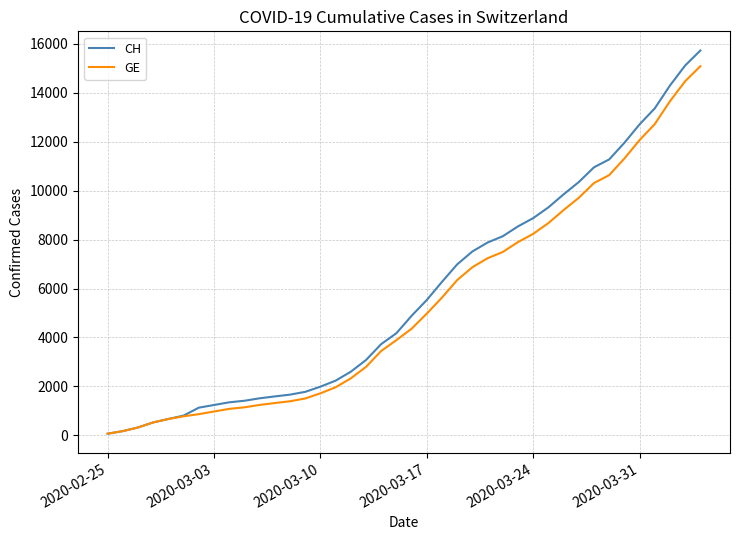

Which series has the largest range (max minus min)?

CH